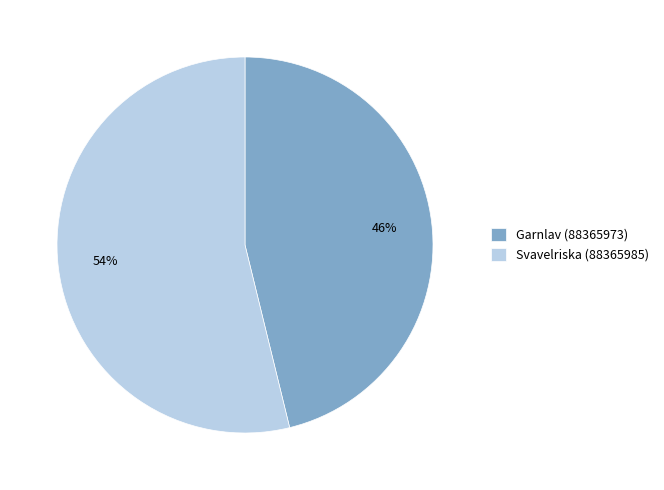

To the nearest percent, what is the average slice percentage?

50%